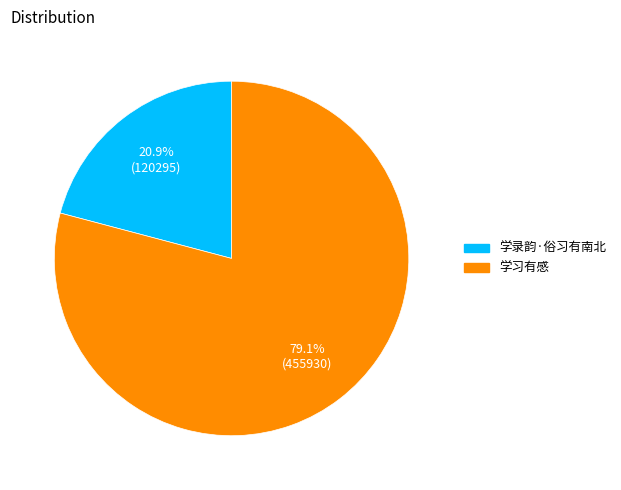

Is 学录韵·俗习有南北 the majority of the pie?

No